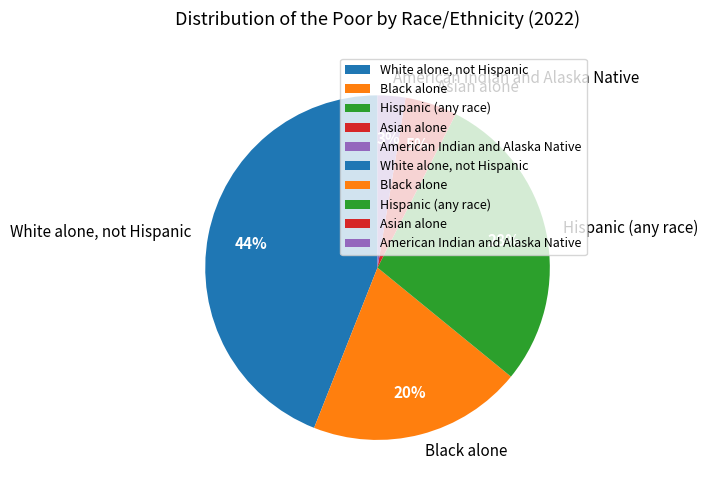

Approximately how many times larger is the value at Black alone compared to Hispanic (any race)?

0.7